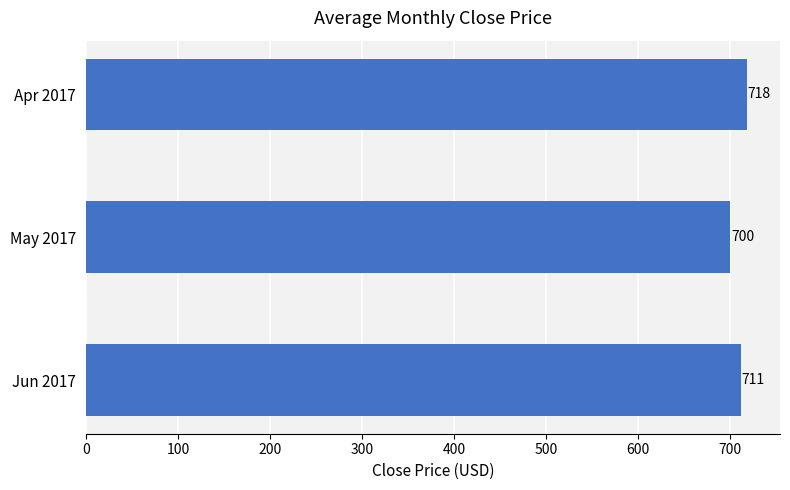

List the labels in order of value, largest first.

Apr 2017, Jun 2017, May 2017